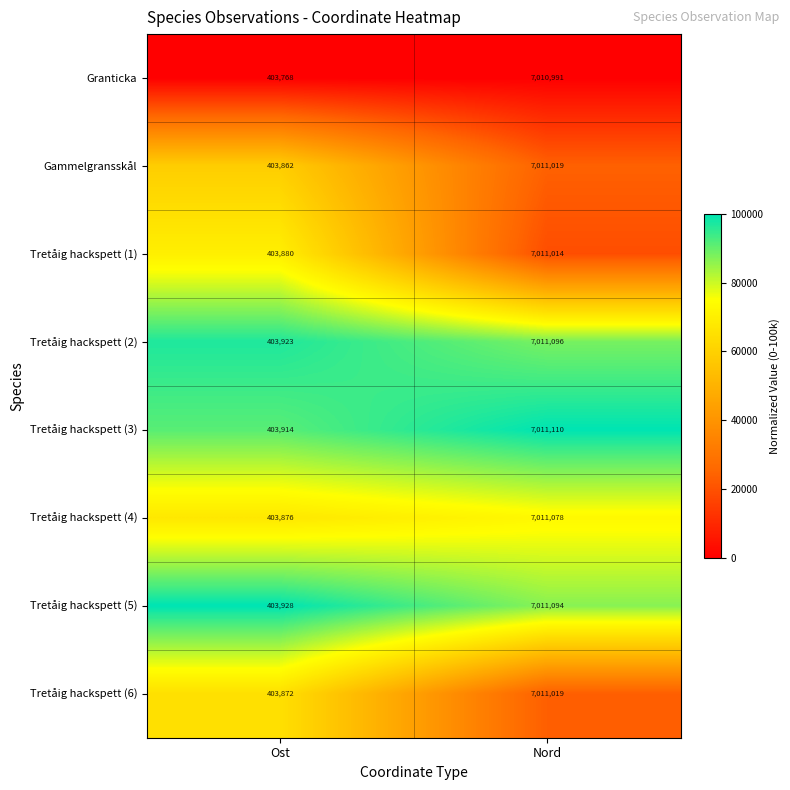

What is the approximate value of Tretåig hackspett (1) at Nord?

7011014